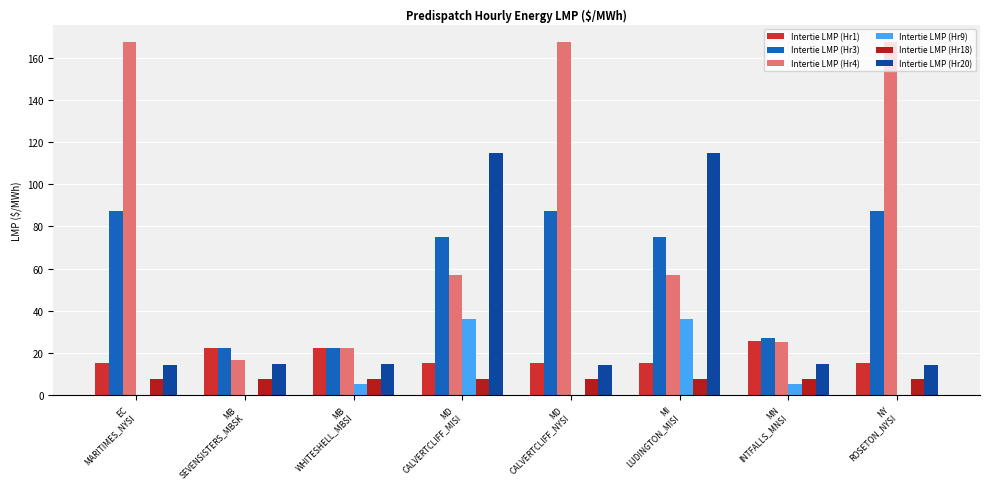

What value does the Intertie LMP (Hr4) series have at NY
ROSETON_NYSI?

167.2